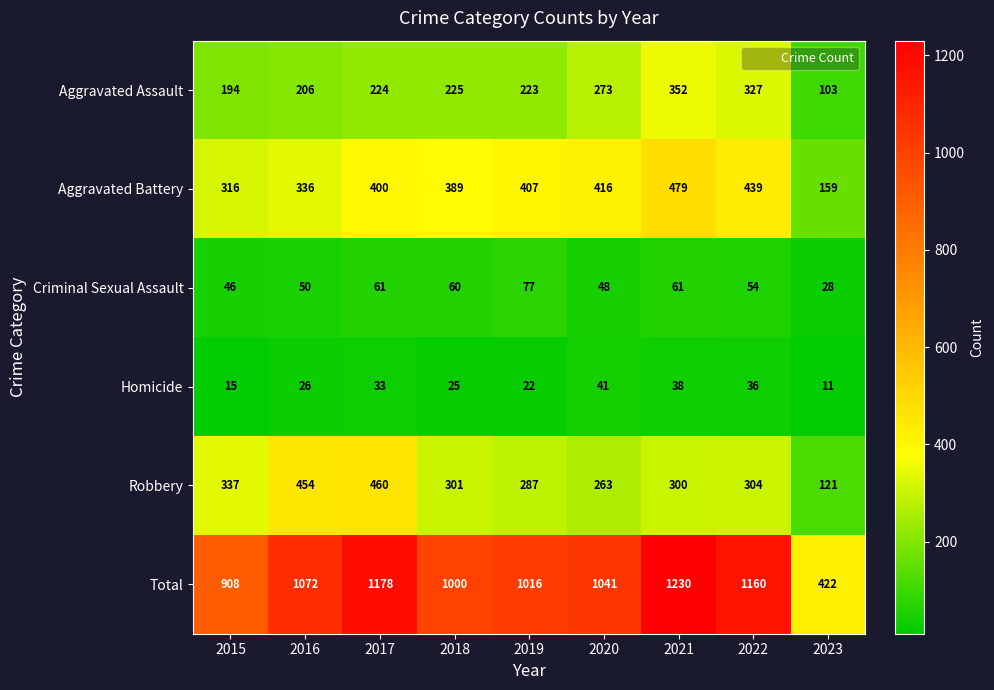

What is the sum of all Total values?

9027